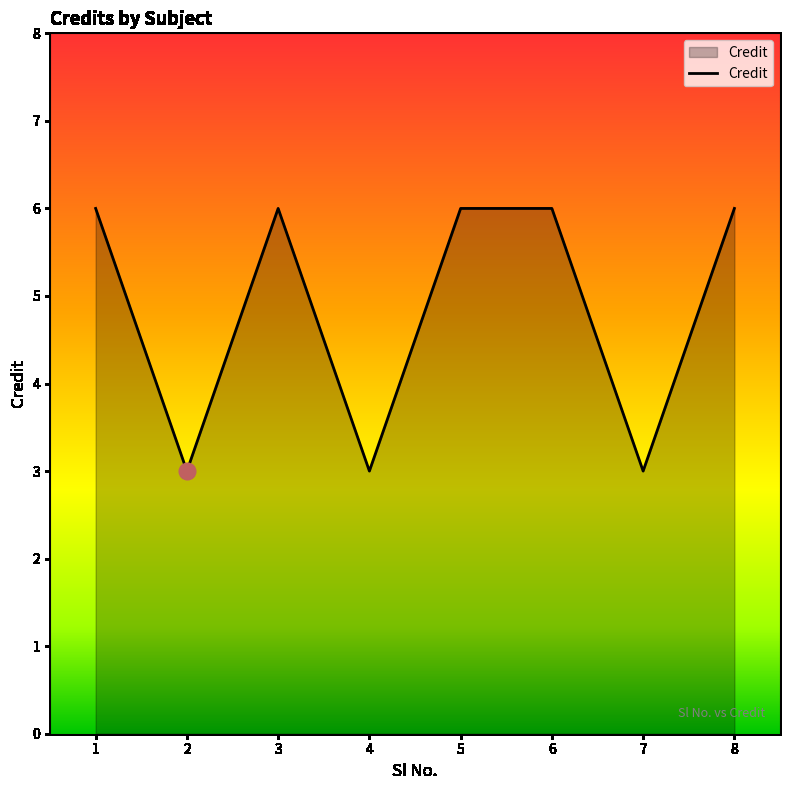

What is the difference between the second highest and minimum values?

3